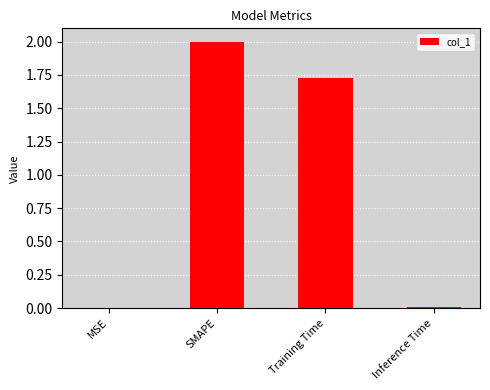

Is it true that the value at SMAPE is 2.0?

True